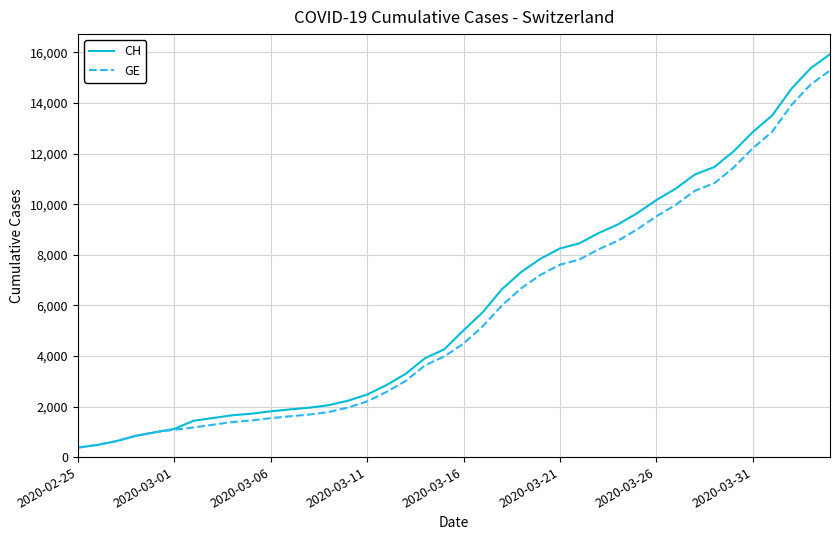

What is the minimum value shown in the chart?

375